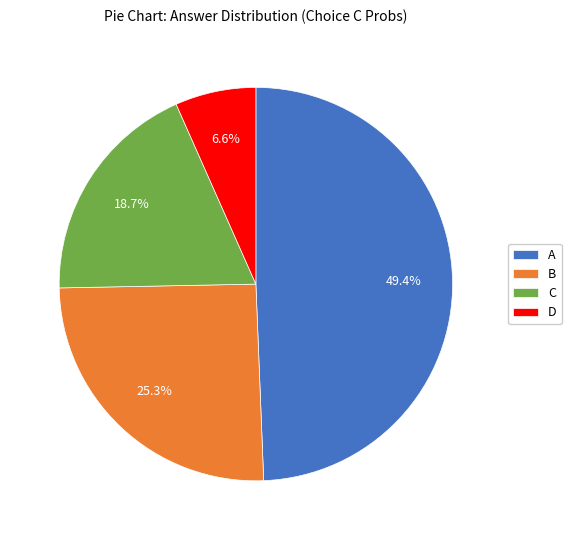

Which category has the smallest portion of the pie?

D